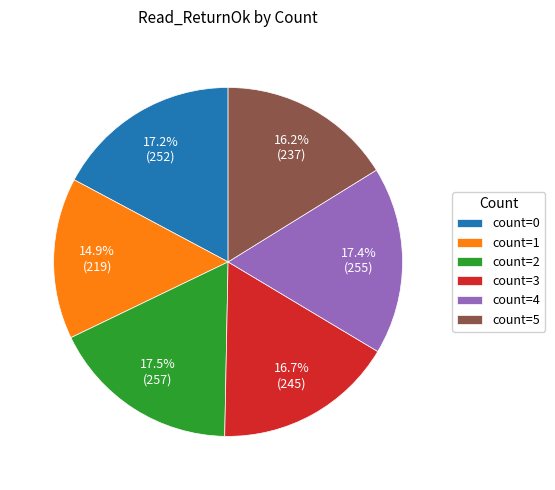

What is the smallest slice in the pie chart?

count=1